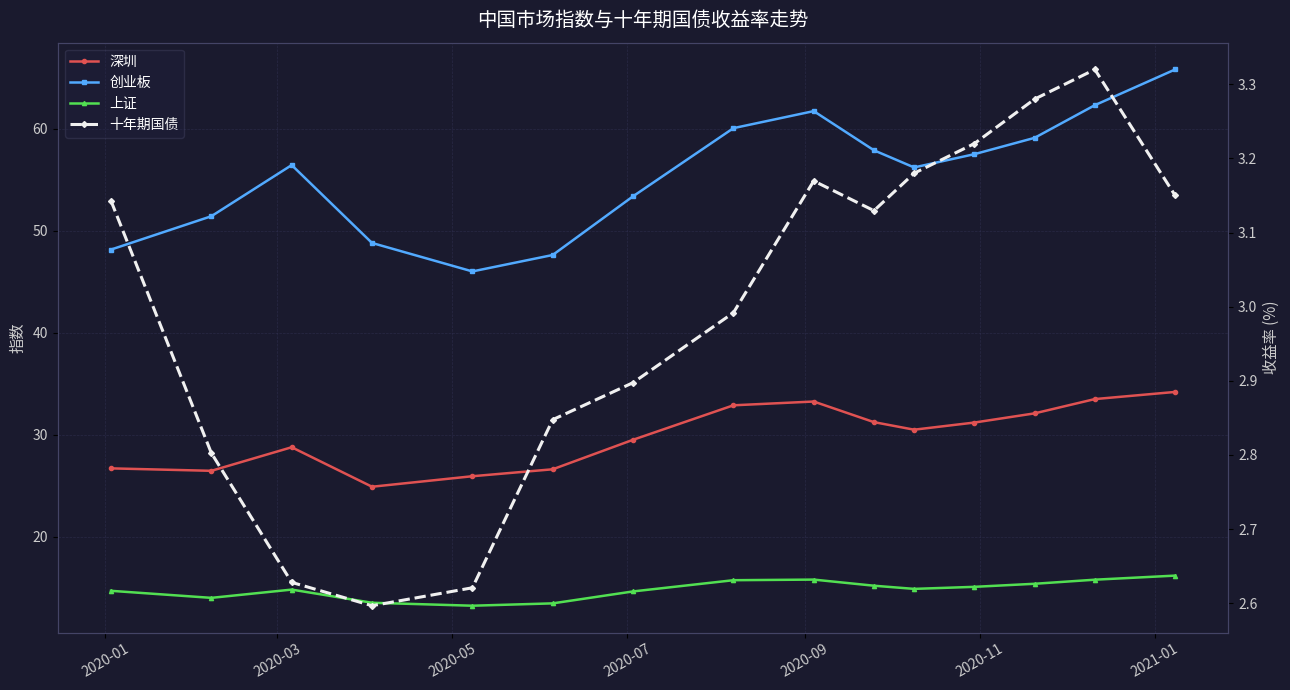

True or false: 深圳 and 十年期国债 cross at least once.

False